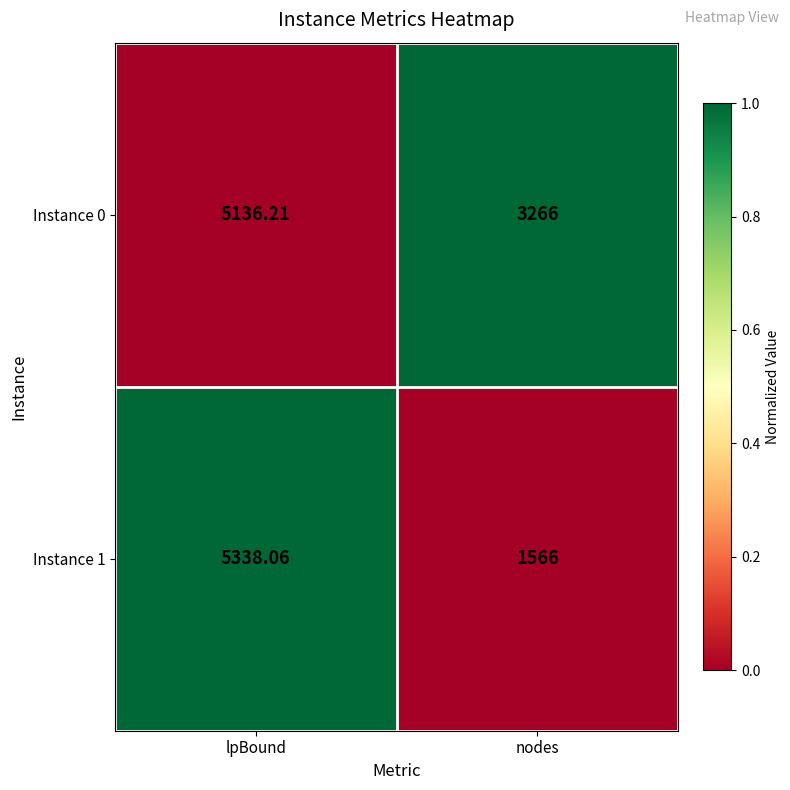

Which category has the highest value in the Instance 0 series?

lpBound